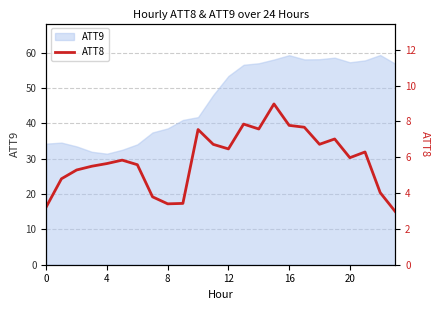

What is the difference between the maximum and minimum values?

6.0